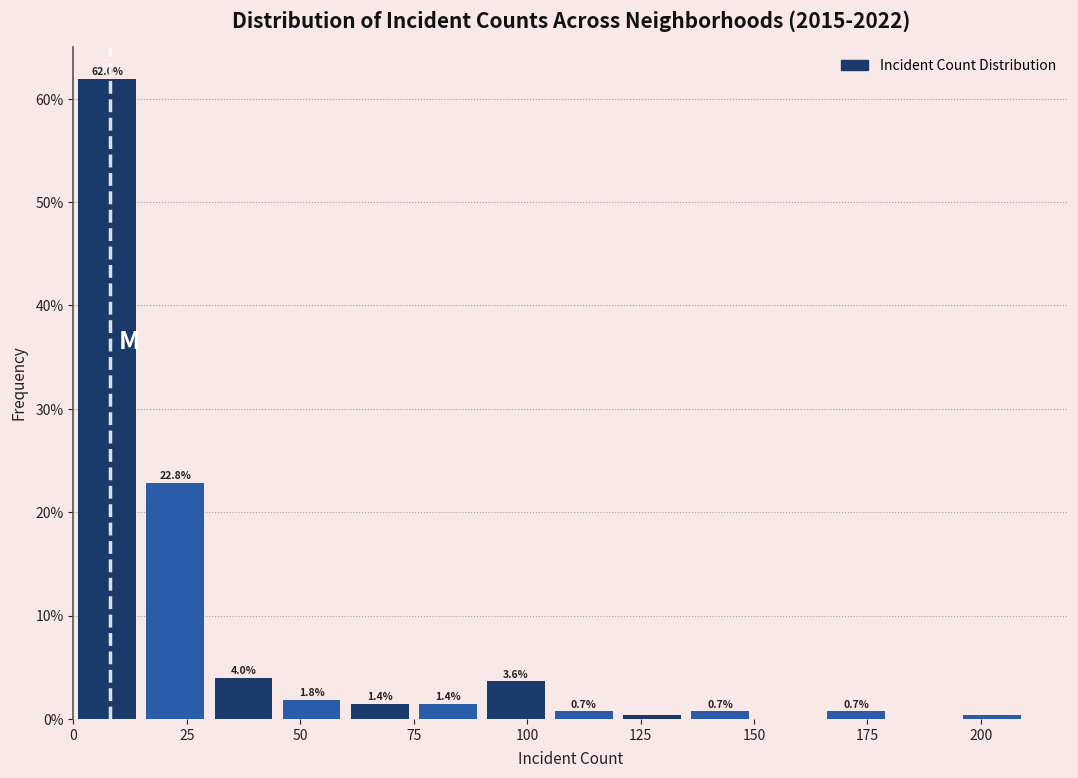

Read against the x-axis, roughly where is the centre of the tallest bar?

10